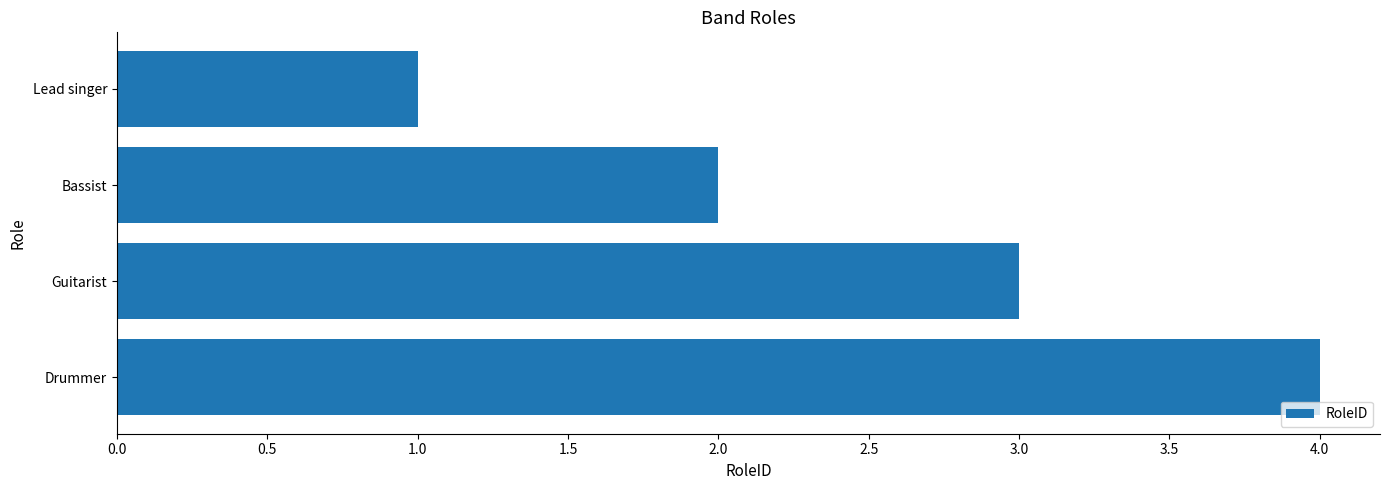

What is the difference between the maximum and minimum values?

3